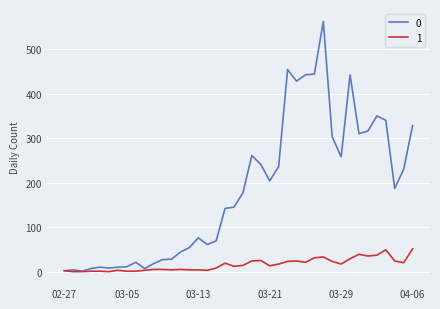

What is the maximum value shown in the chart?

562